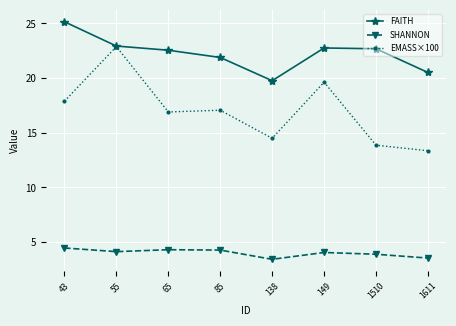

Is it true that FAITH equals 26.8 at 138?

False